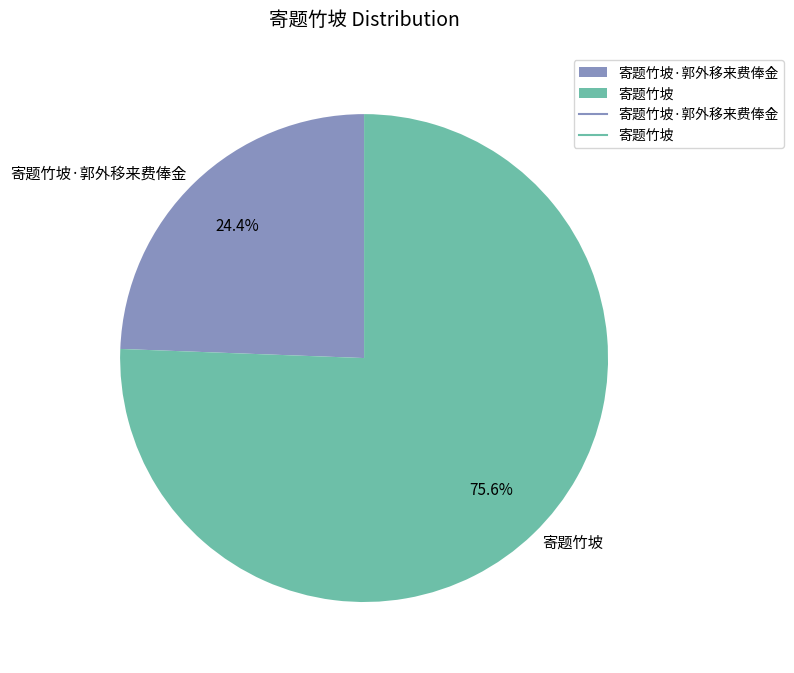

Count the number of slices in the pie.

2